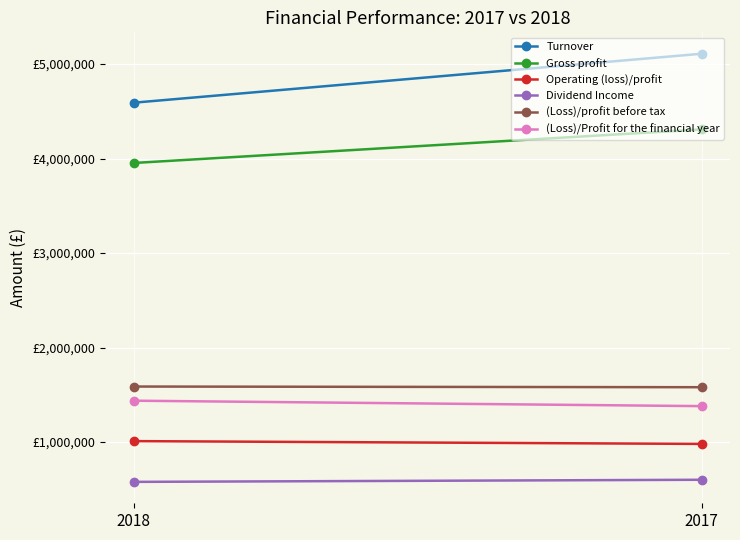

What is the value of the (Loss)/profit before tax point at the 2nd from the left?

1579772